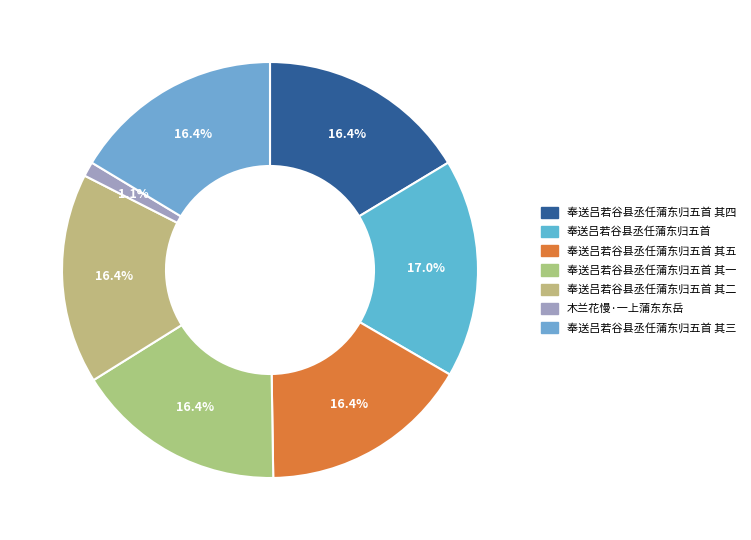

How many segments does this pie chart have?

7